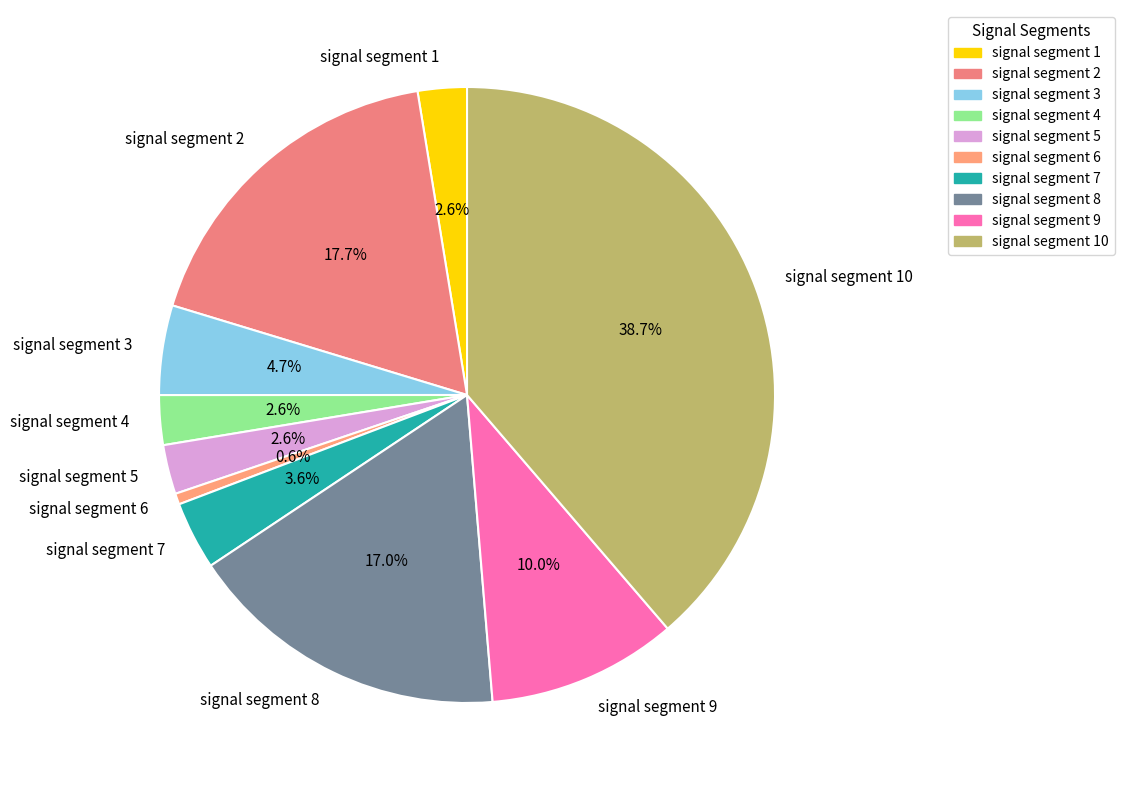

Is signal segment 1 the majority of the pie?

No